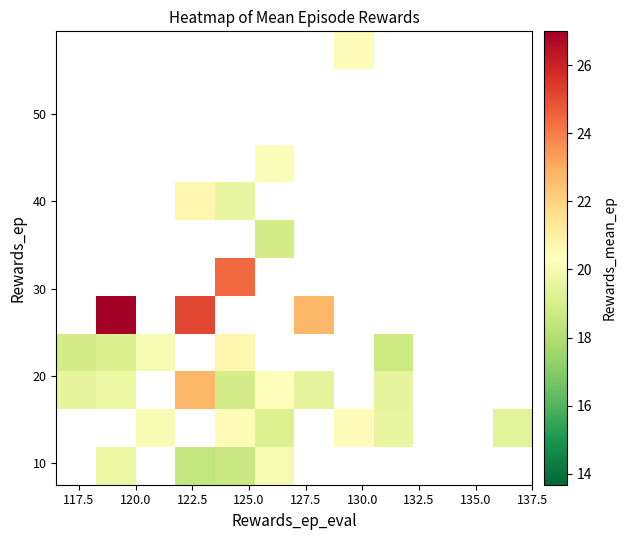

How many series are shown in this chart?

12